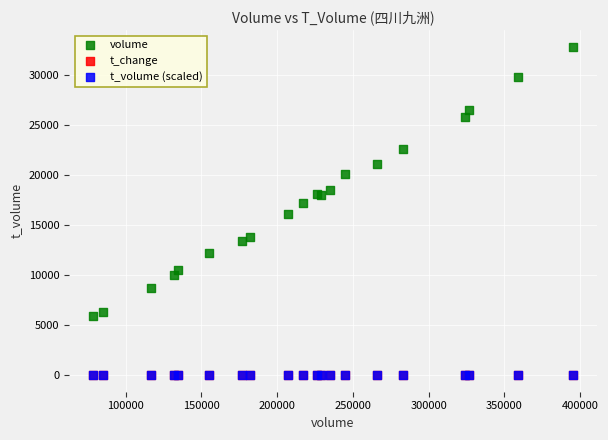

Which series has the largest Y range (max minus min)?

volume